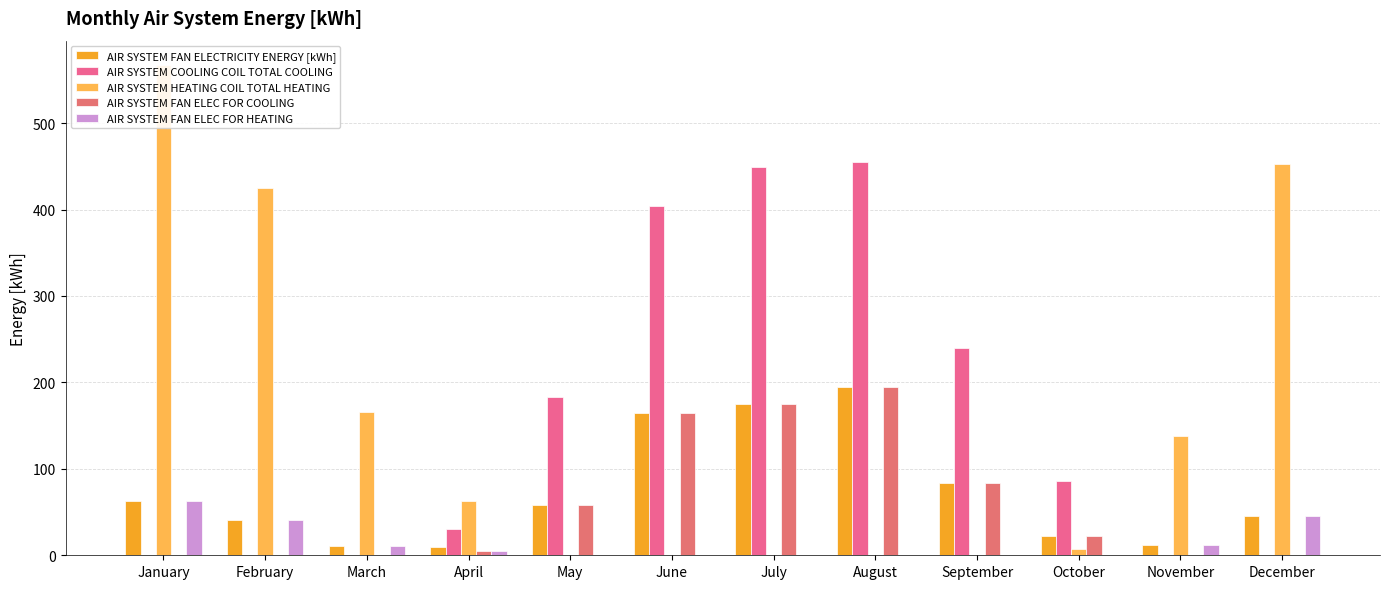

Rank the categories by AIR SYSTEM COOLING COIL TOTAL COOLING value from highest to lowest.

August, July, June, September, May, October, April, January, February, March, November, December